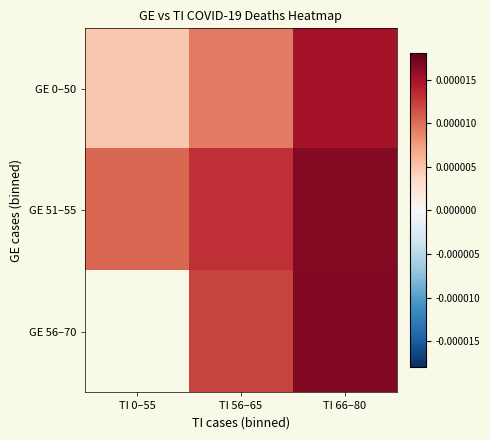

At which category is the sum across all series the highest?

TI 66–80